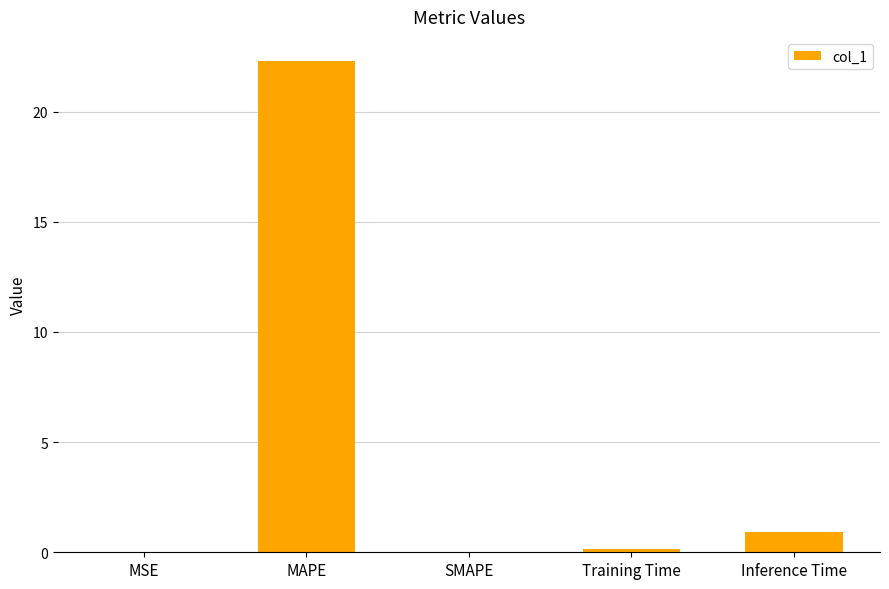

The chart shows a value of 13.1 at SMAPE. True or false?

False